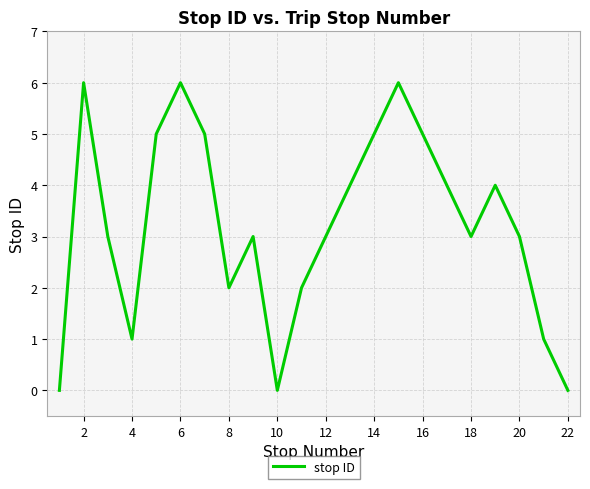

What is the difference between the maximum and minimum values?

6